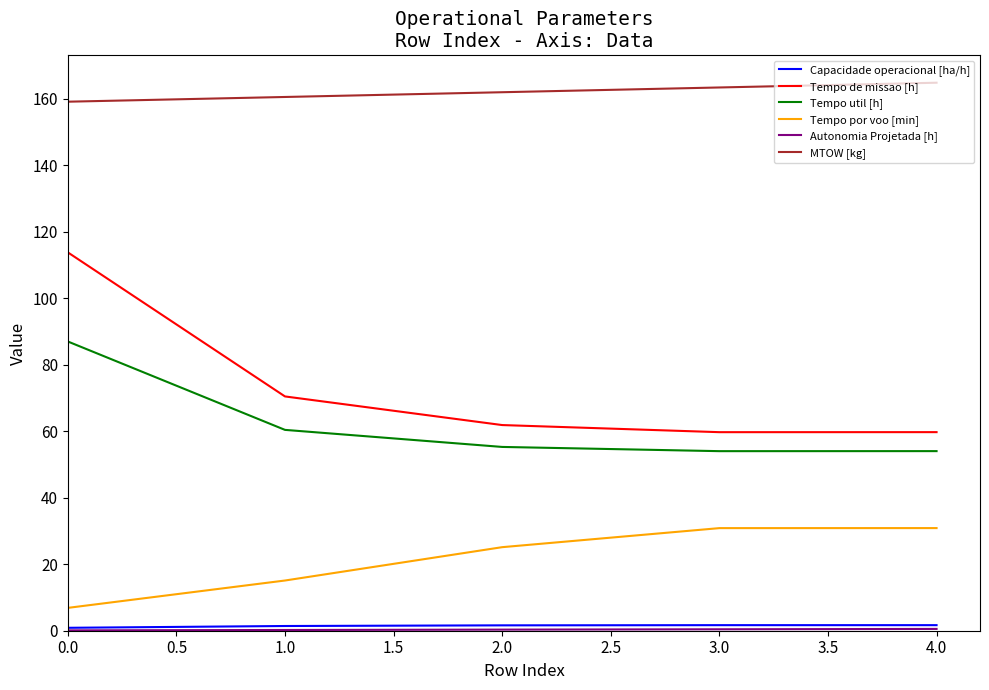

Which series has the widest spread of values?

Tempo de missao [h]